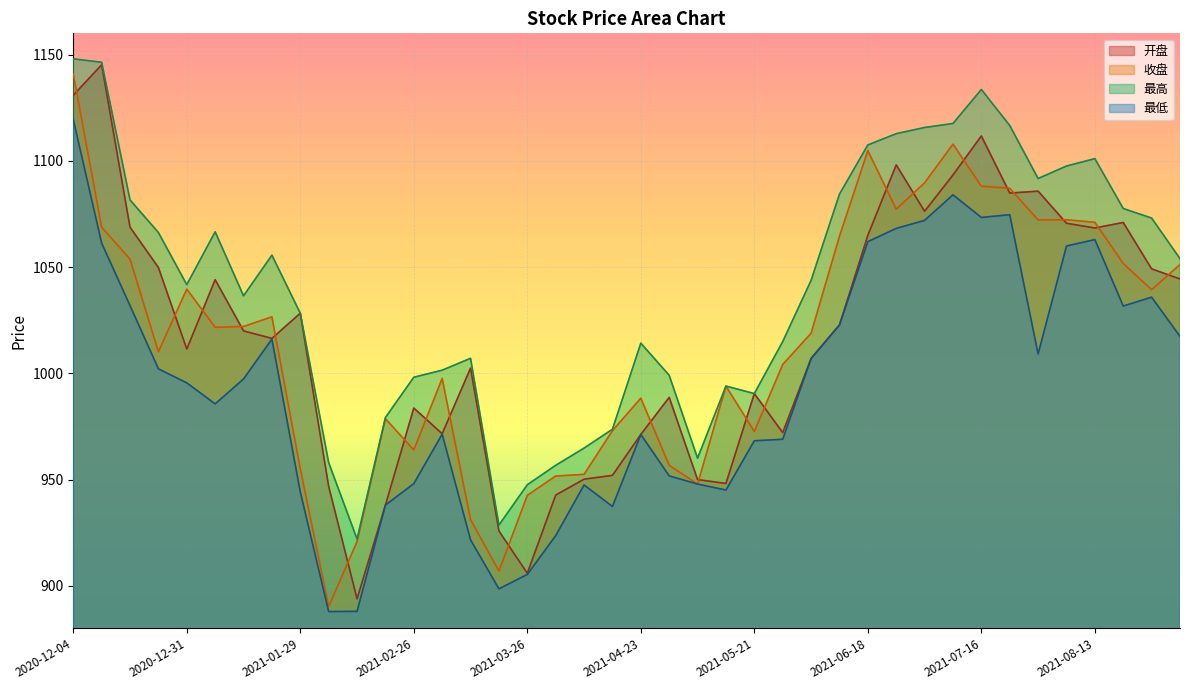

Between 2021-07-09 and 2021-06-18, which is larger?

2021-07-09